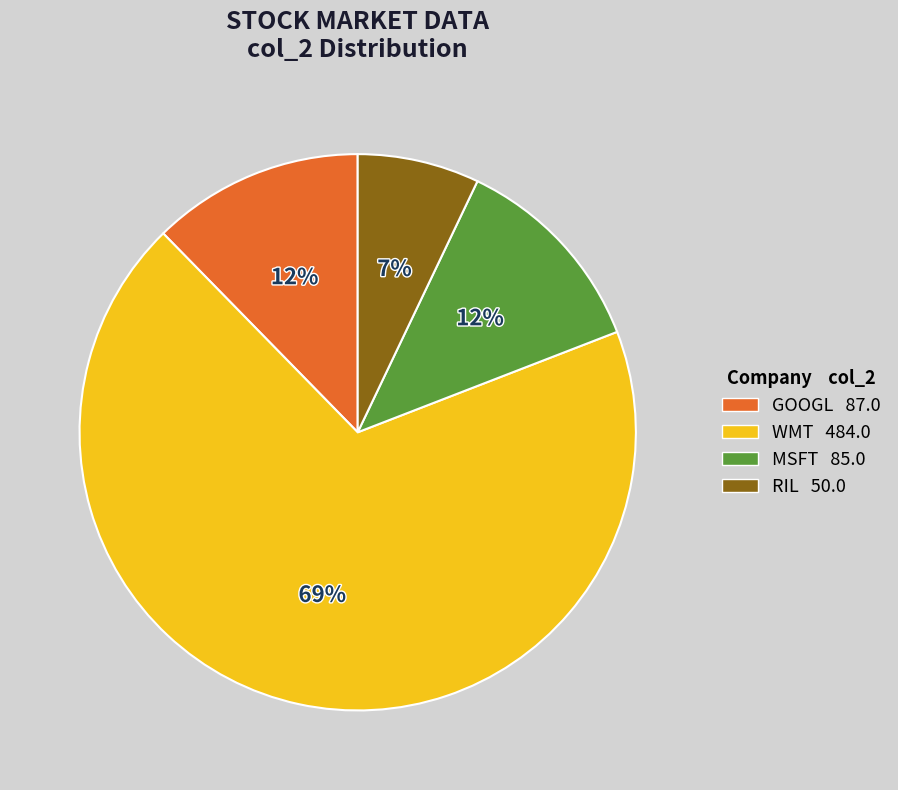

Do WMT and RIL together represent more than half of the pie?

Yes